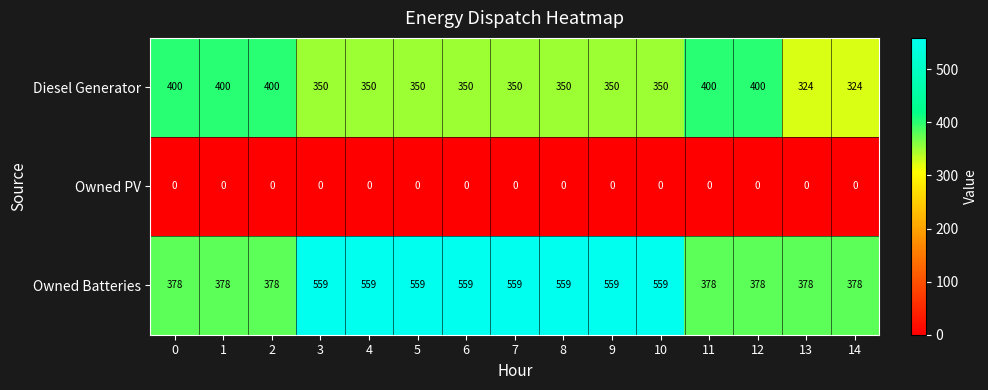

Rank the series by their maximum value, from highest to lowest.

Owned Batteries, Diesel Generator, Owned PV